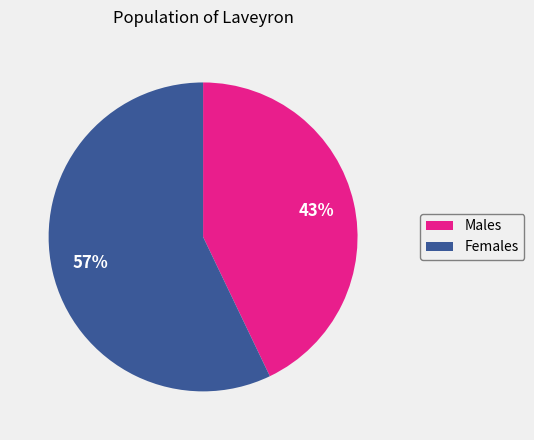

Does any single category account for the majority?

Yes